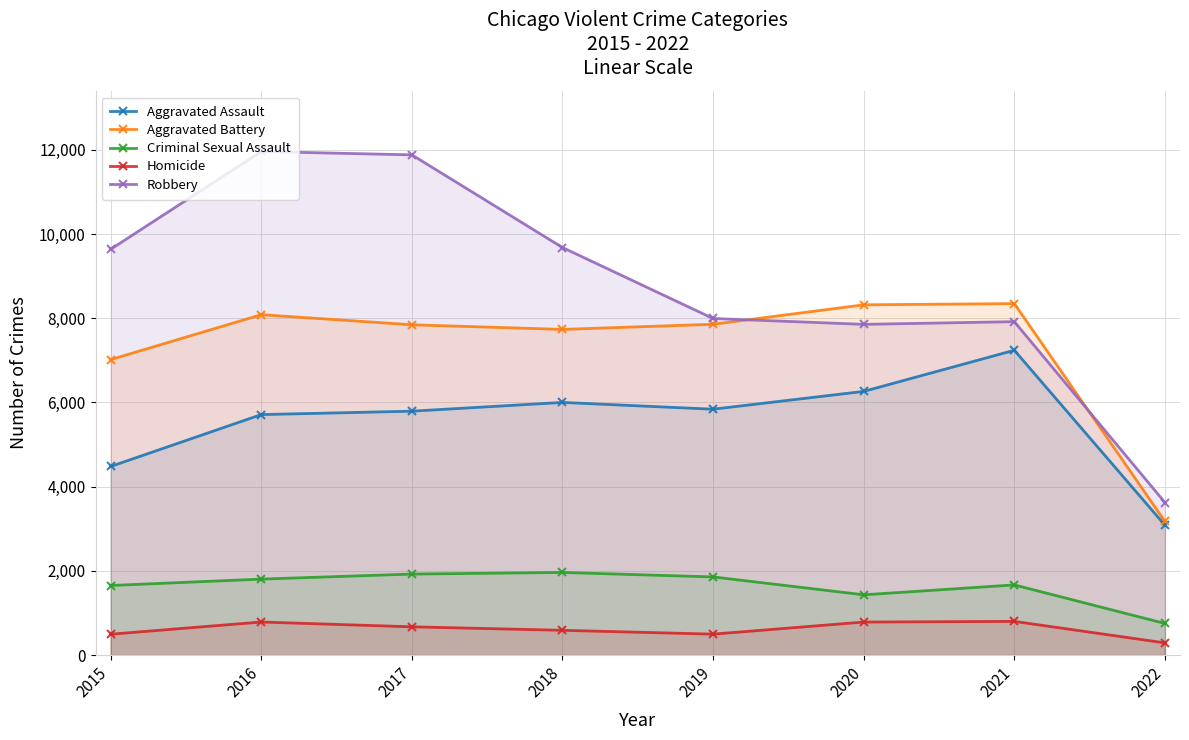

At which label is Aggravated Battery closest to 5762?

2015